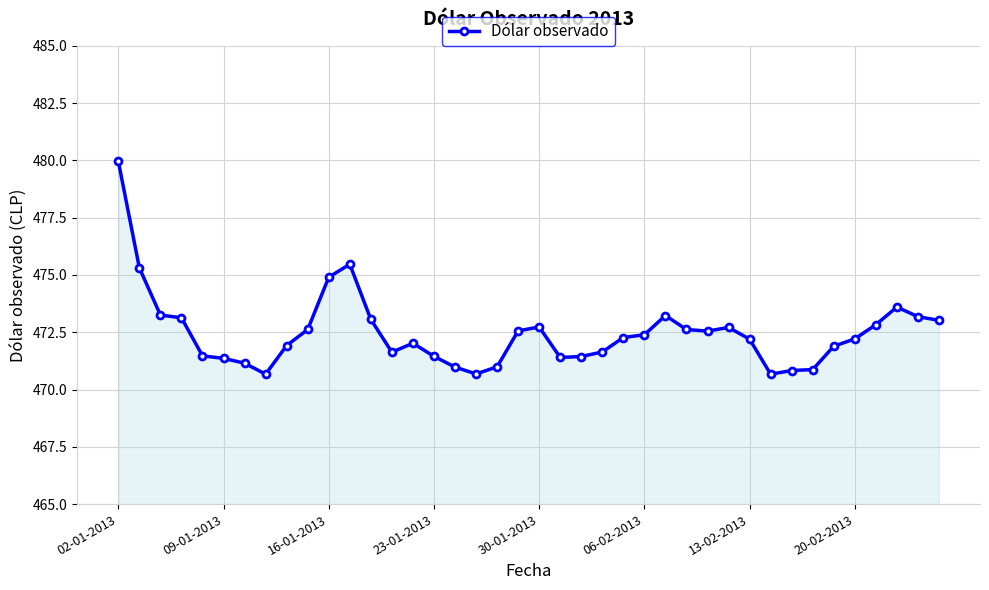

What is the greatest value displayed?

480.0